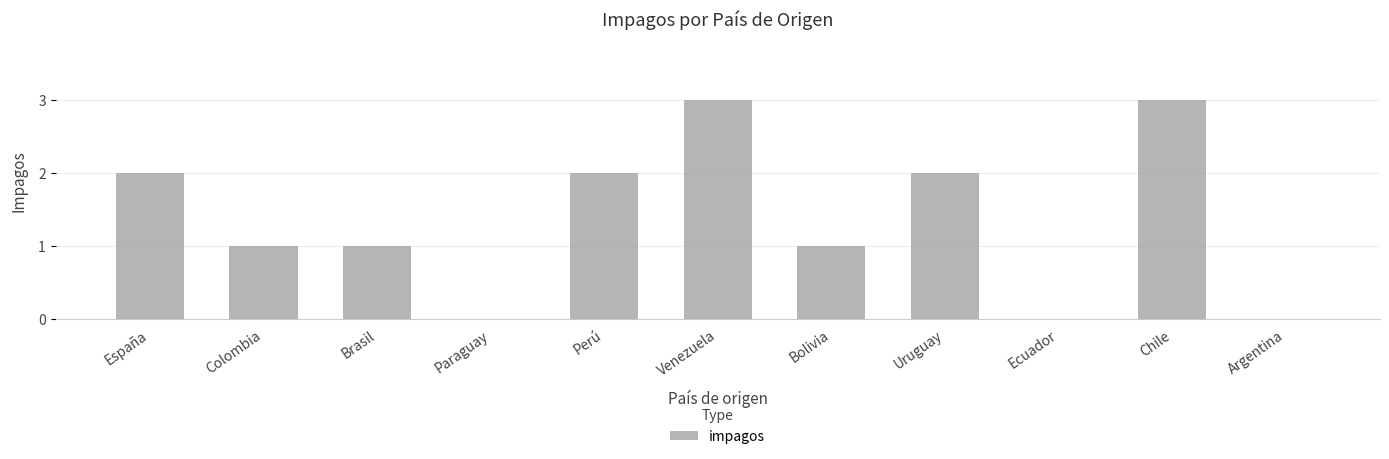

Reading left to right, what are all the values shown in this chart?

España=2	Colombia=1	Brasil=1	Paraguay=0	Perú=2	Venezuela=3	Bolivia=1	Uruguay=2	Ecuador=0	Chile=3	Argentina=0